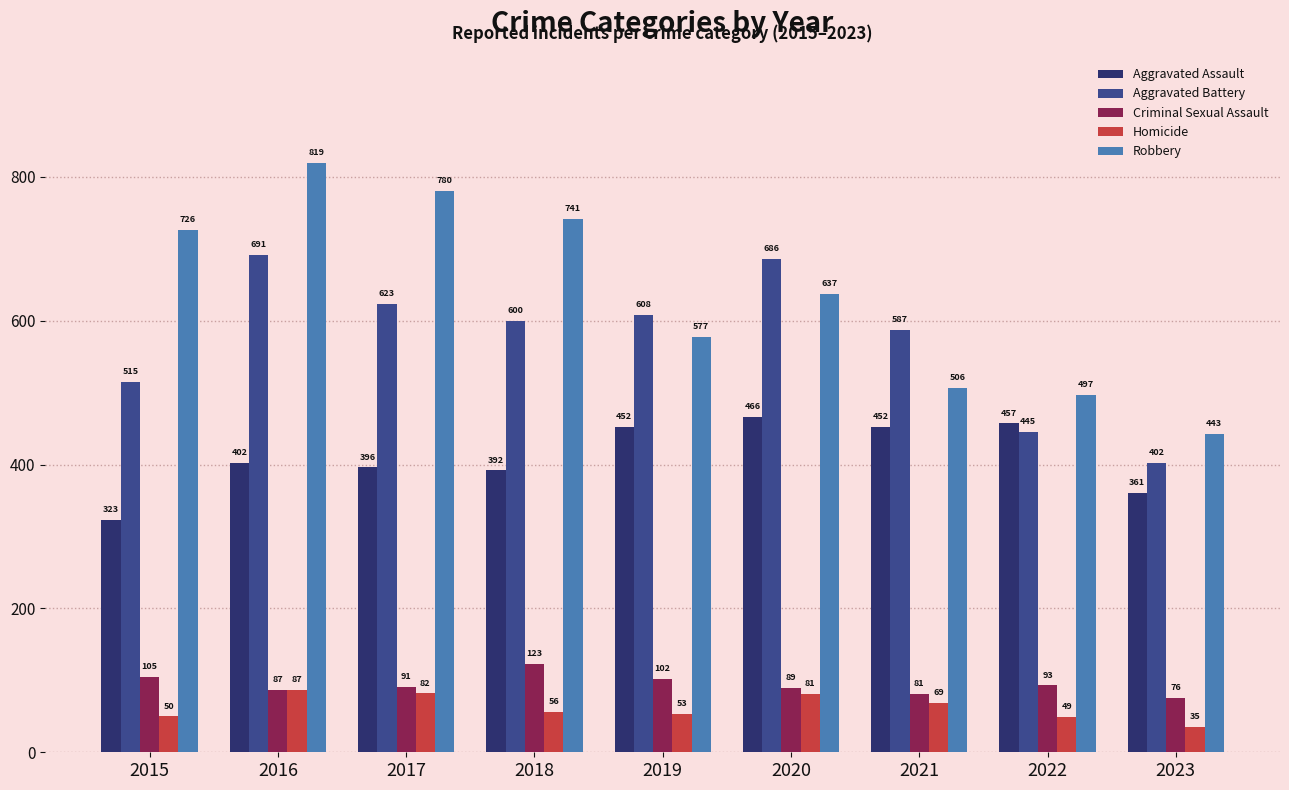

What is the spread (max minus min) of values at 2017?

698